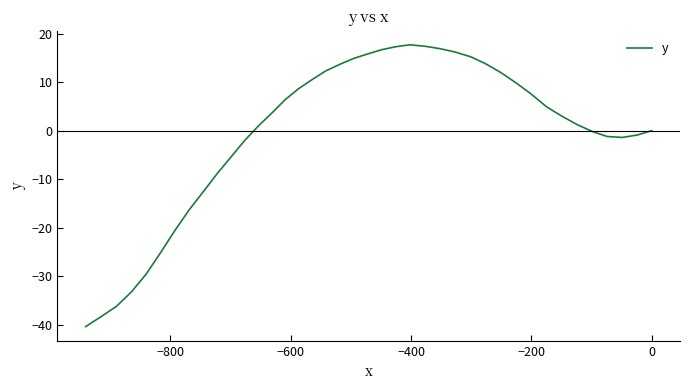

What is the minimum value shown in the chart?

-40.4